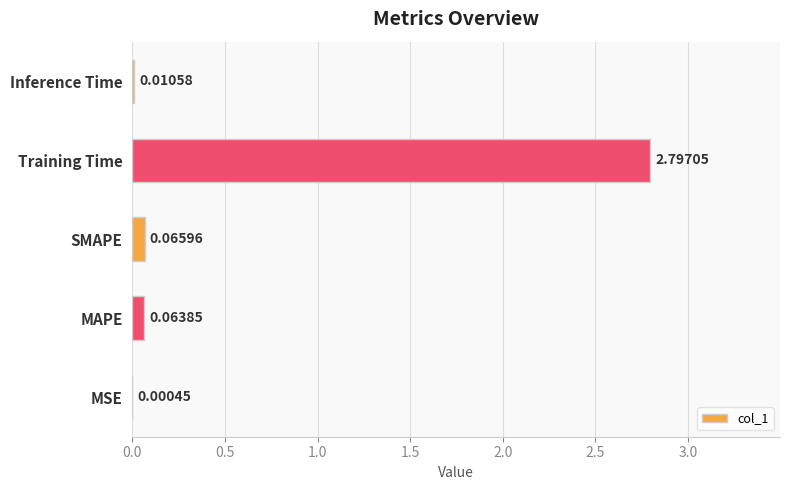

What is the change in value from MSE to MAPE?

+0.1